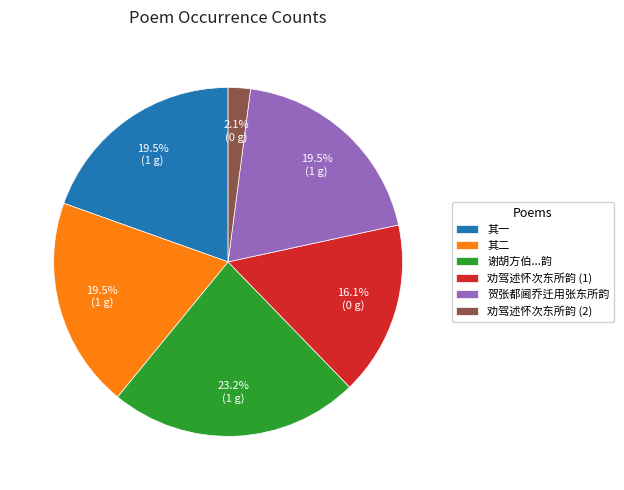

Which has a higher value, 劝驾述怀次东所韵 (2) or 其一?

其一